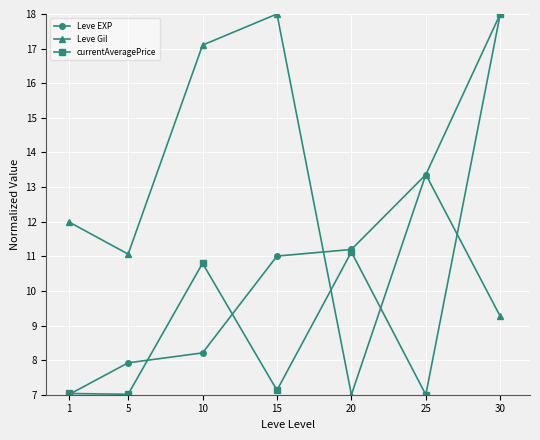

Which series ends up on top after the final intersection of currentAveragePrice and Leve Gil?

currentAveragePrice